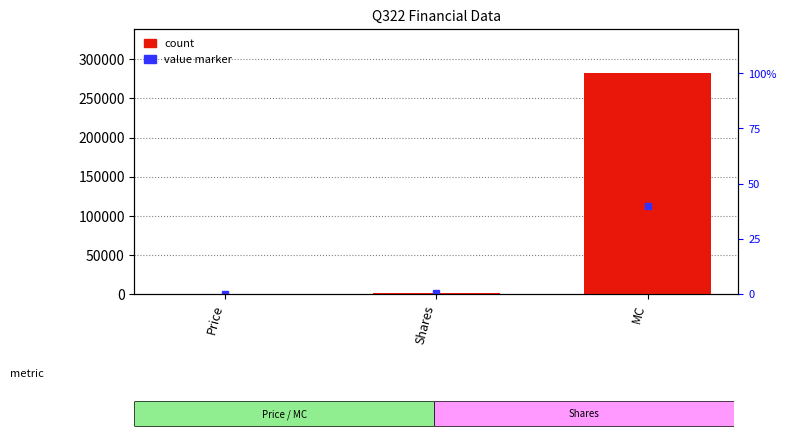

What is the sum of the values at MC and Shares?

284121